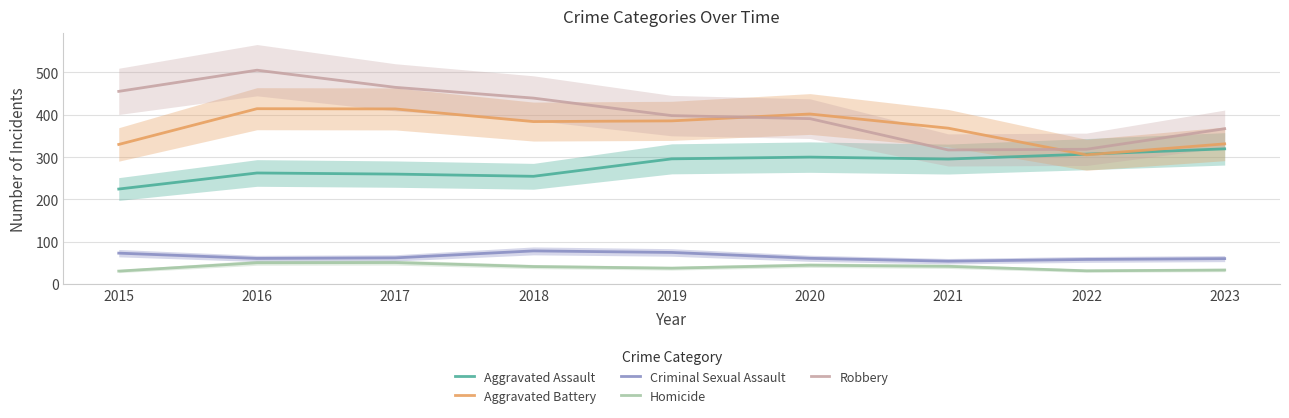

True or false: Homicide and Aggravated Battery cross at least once.

False